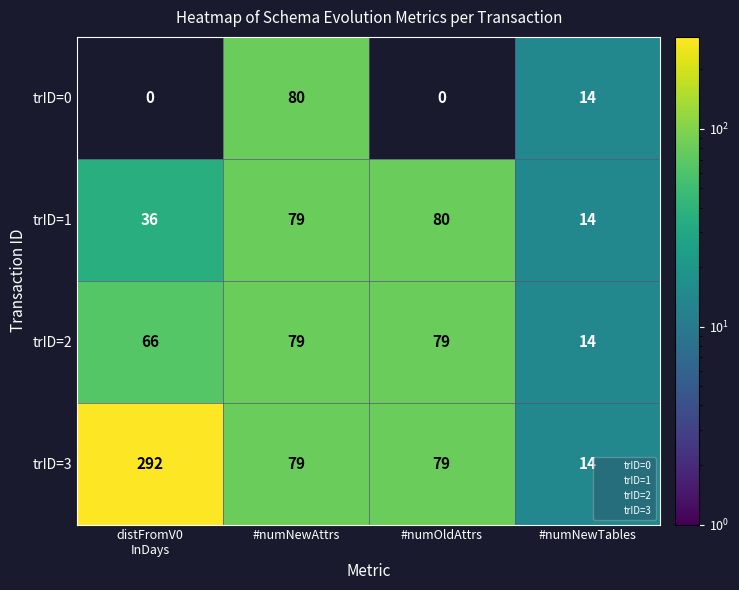

Count the number of data series in this chart.

4